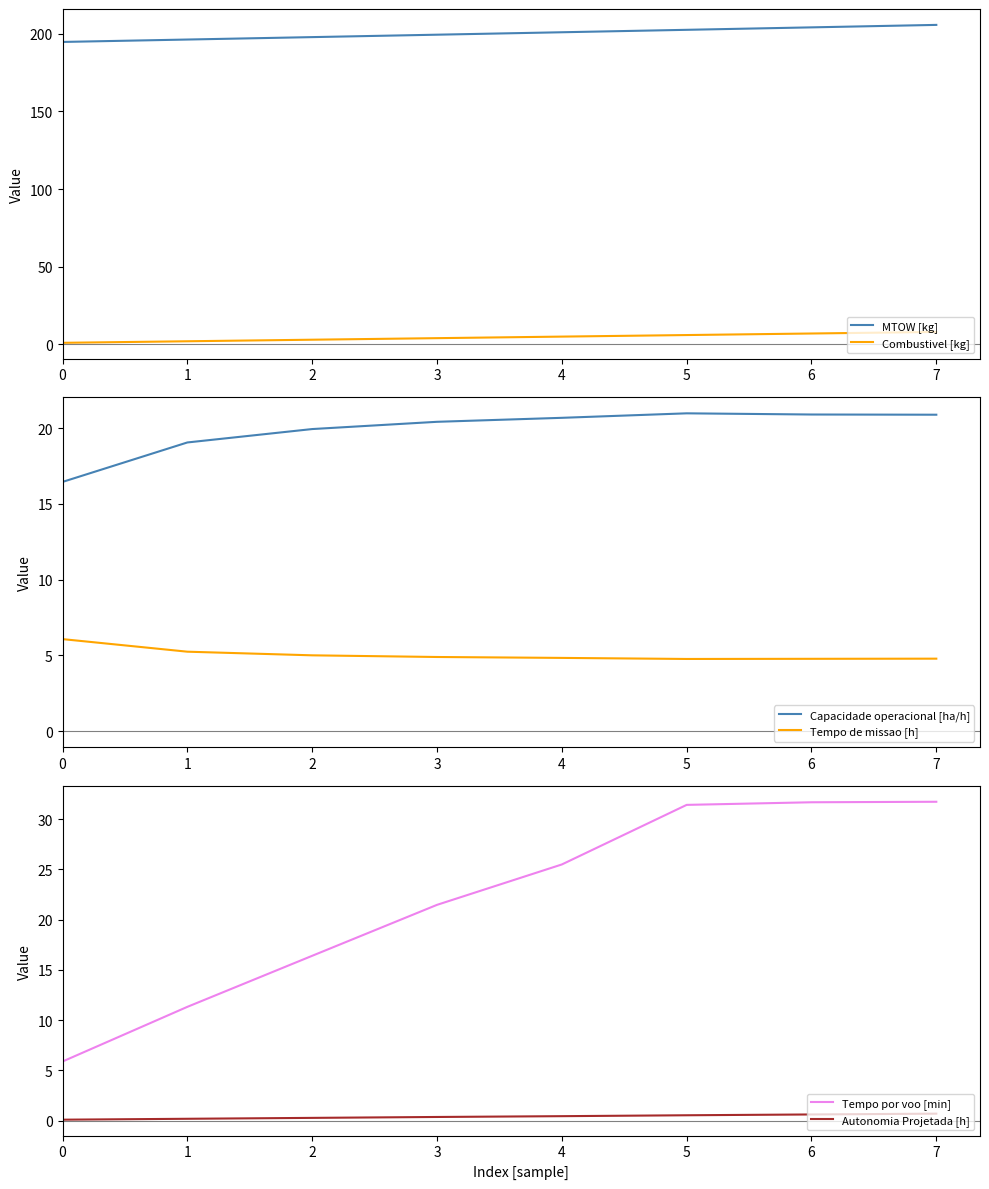

How many Autonomia Projetada [h] values are between 0 and 1?

8